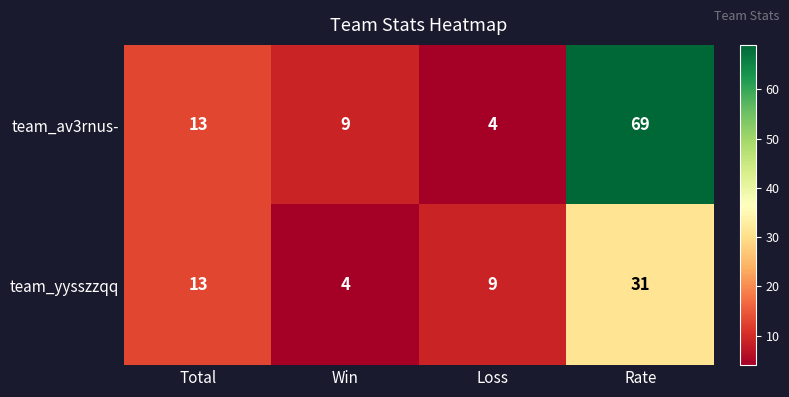

What is the average value of the team_yysszzqq series?

14